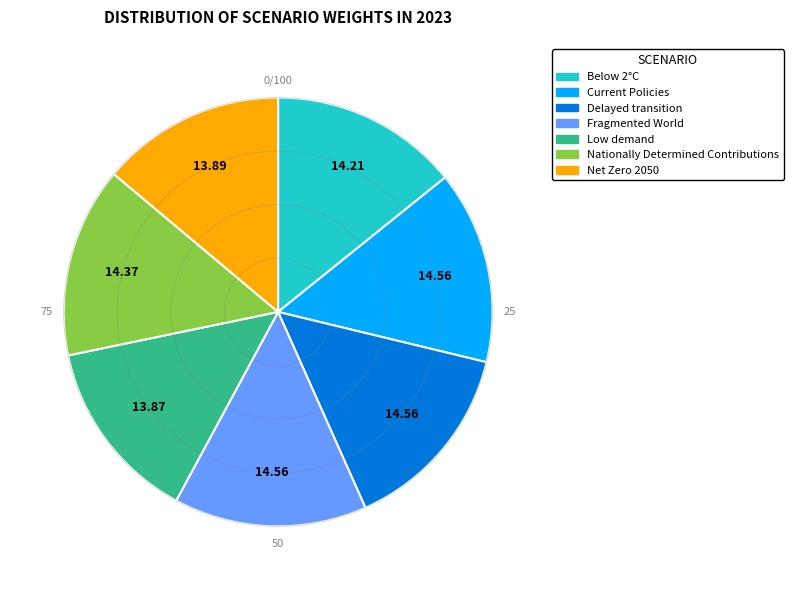

Count the number of slices in the pie.

7